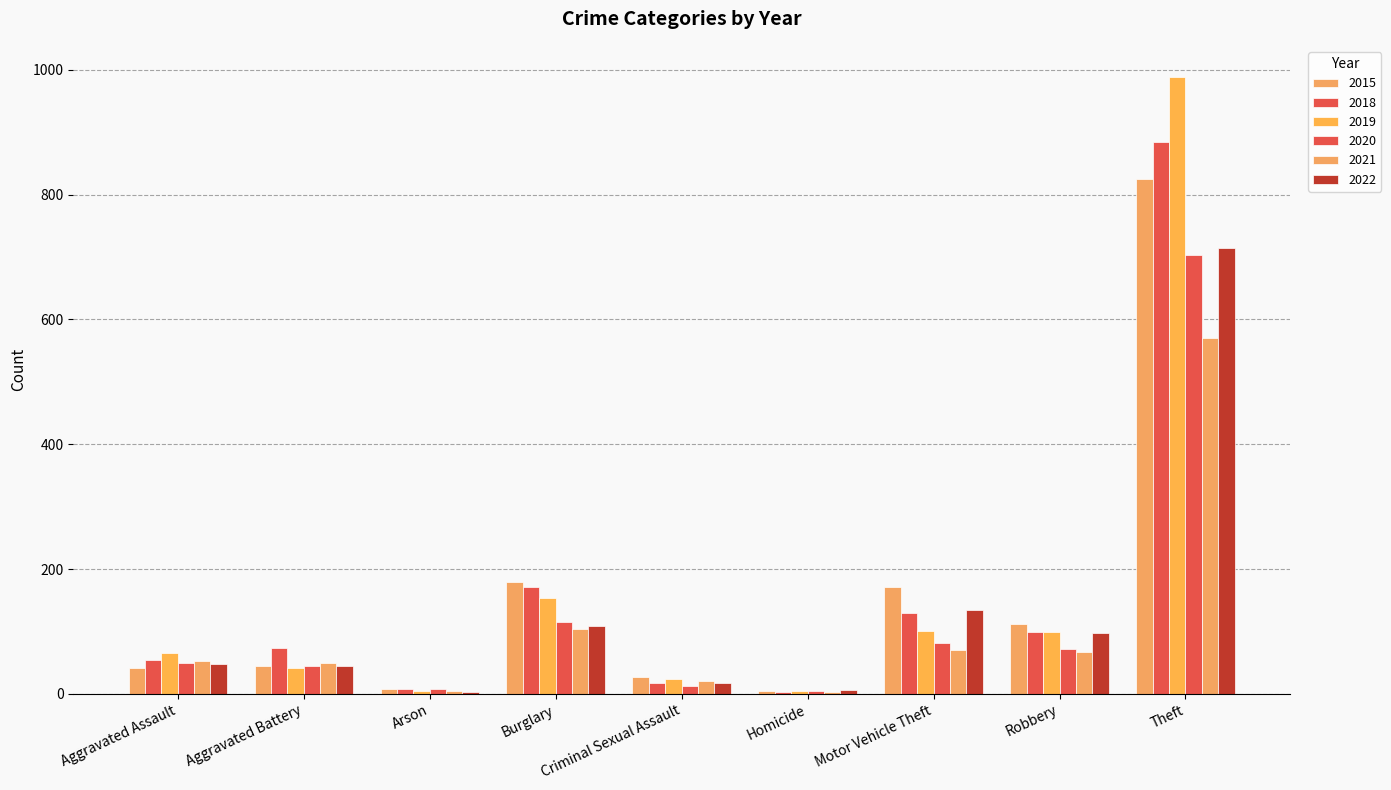

Reading left to right, list all the values displayed in this chart.

2015: Aggravated Assault=41	Aggravated Battery=45	Arson=7	Burglary=179	Criminal Sexual Assault=27	Homicide=5	Motor Vehicle Theft=171	Robbery=112	Theft=825
2018: Aggravated Assault=54	Aggravated Battery=73	Arson=7	Burglary=171	Criminal Sexual Assault=18	Homicide=3	Motor Vehicle Theft=129	Robbery=99	Theft=885
2019: Aggravated Assault=66	Aggravated Battery=41	Arson=5	Burglary=153	Criminal Sexual Assault=23	Homicide=4	Motor Vehicle Theft=100	Robbery=99	Theft=989
2020: Aggravated Assault=50	Aggravated Battery=45	Arson=7	Burglary=115	Criminal Sexual Assault=13	Homicide=5	Motor Vehicle Theft=82	Robbery=72	Theft=703
2021: Aggravated Assault=52	Aggravated Battery=50	Arson=4	Burglary=104	Criminal Sexual Assault=20	Homicide=3	Motor Vehicle Theft=70	Robbery=67	Theft=571
2022: Aggravated Assault=47	Aggravated Battery=45	Arson=3	Burglary=108	Criminal Sexual Assault=18	Homicide=6	Motor Vehicle Theft=135	Robbery=97	Theft=715